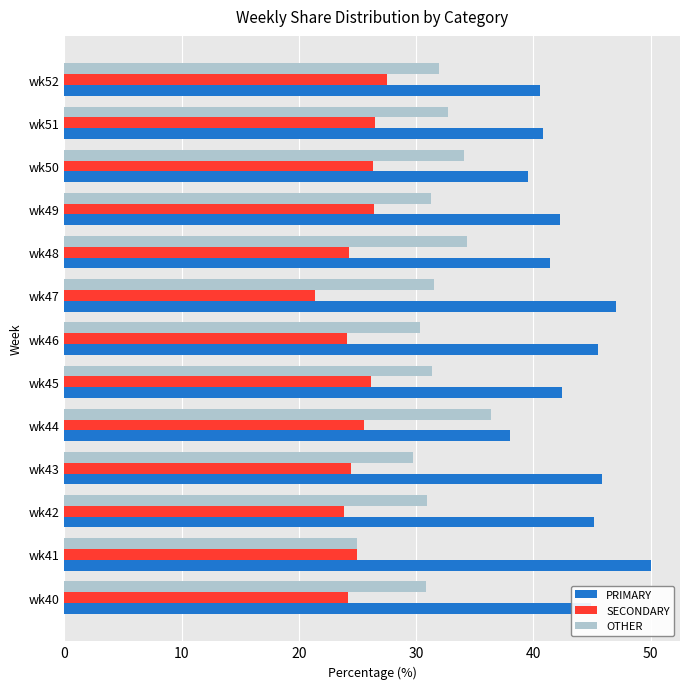

The value of SECONDARY at wk44 is 25.6. True or false?

True